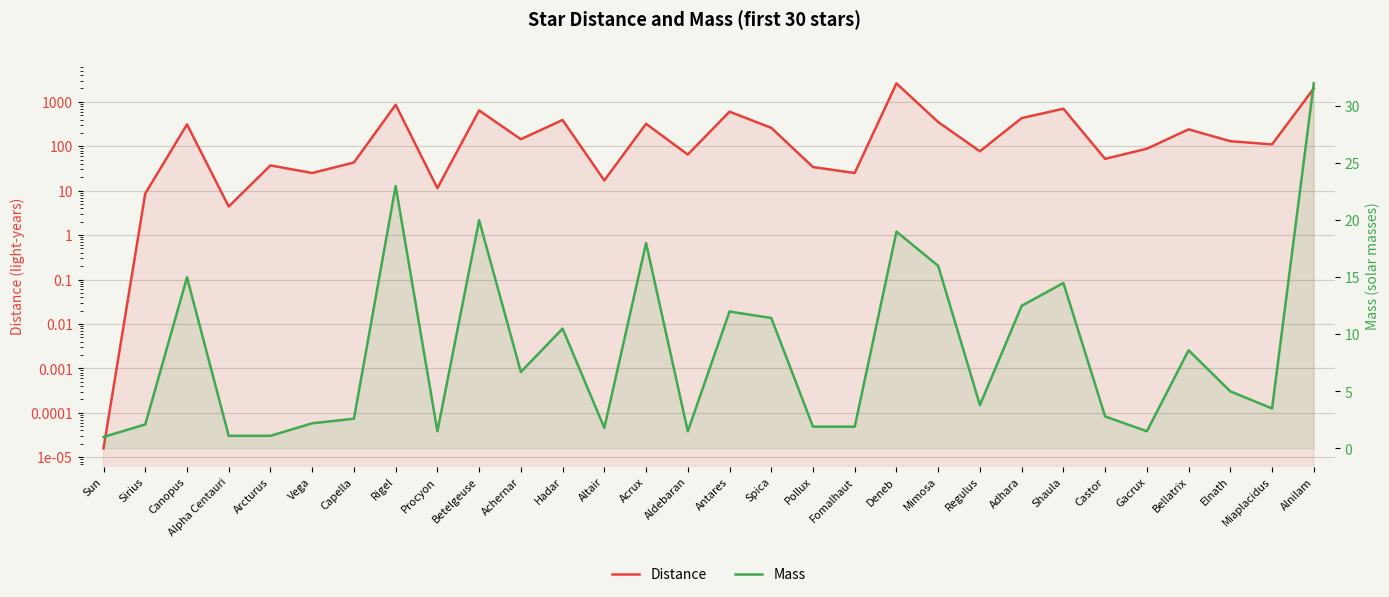

What is the difference between the Mass values at Spica and Sun?

10.4